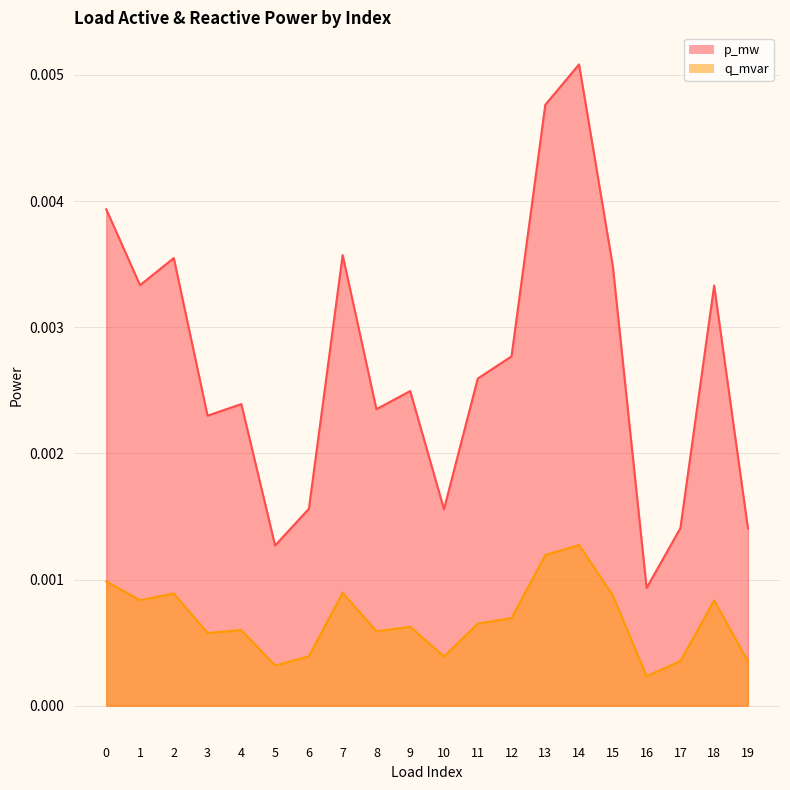

True or false: q_mvar and p_mw intersect in this chart.

False